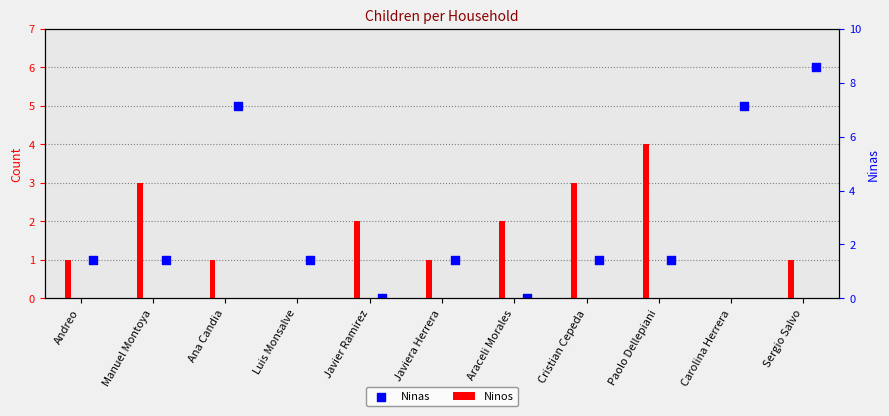

Is the value of Ninas at Carolina Herrera greater than the value of Ninos at Manuel Montoya?

Yes